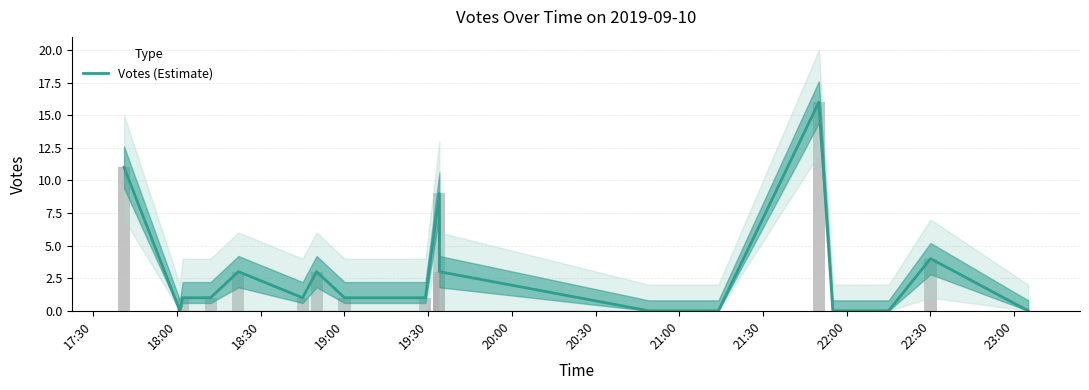

Are the bars horizontal?

No